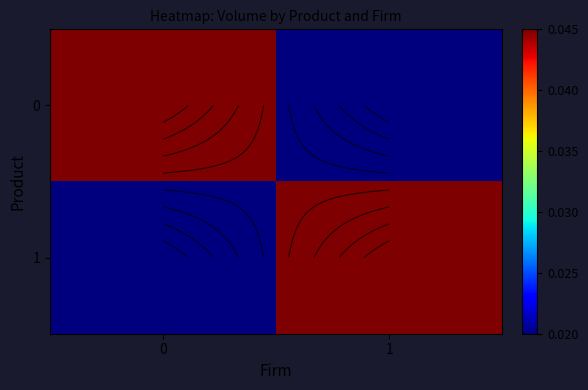

At which category does the chart reach its minimum across all series?

1